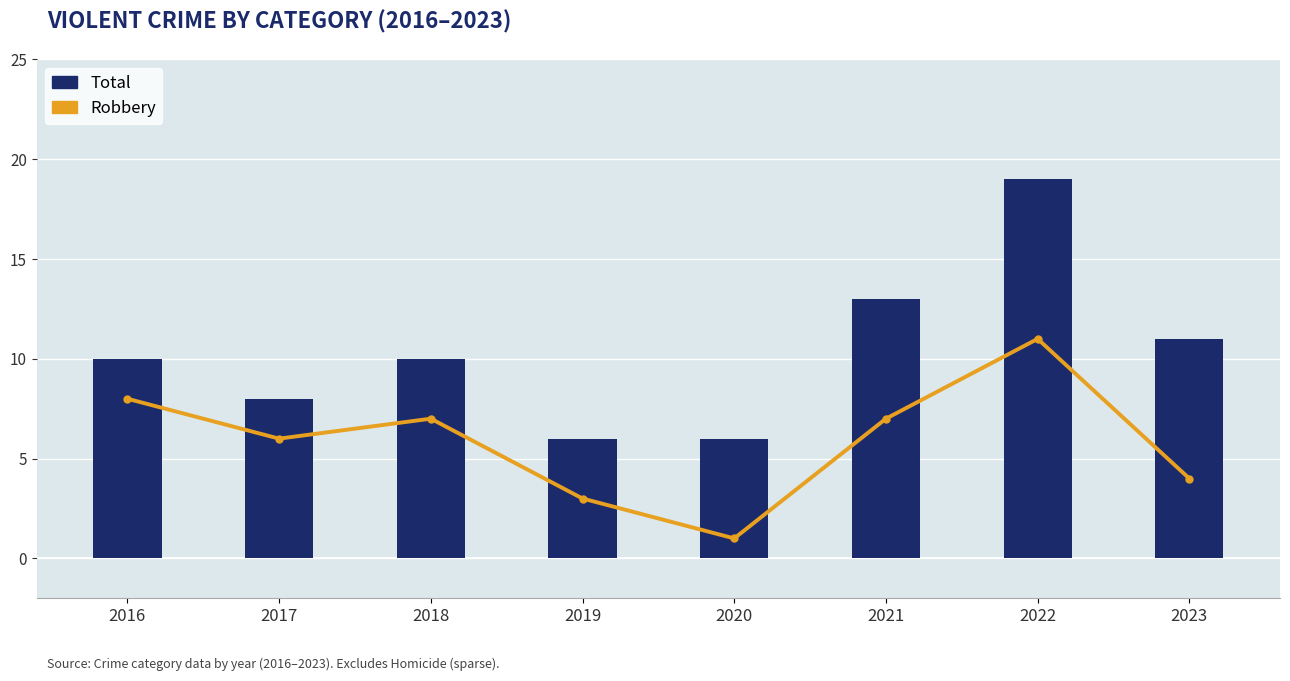

Is it true that Total equals 10 at 2016?

True